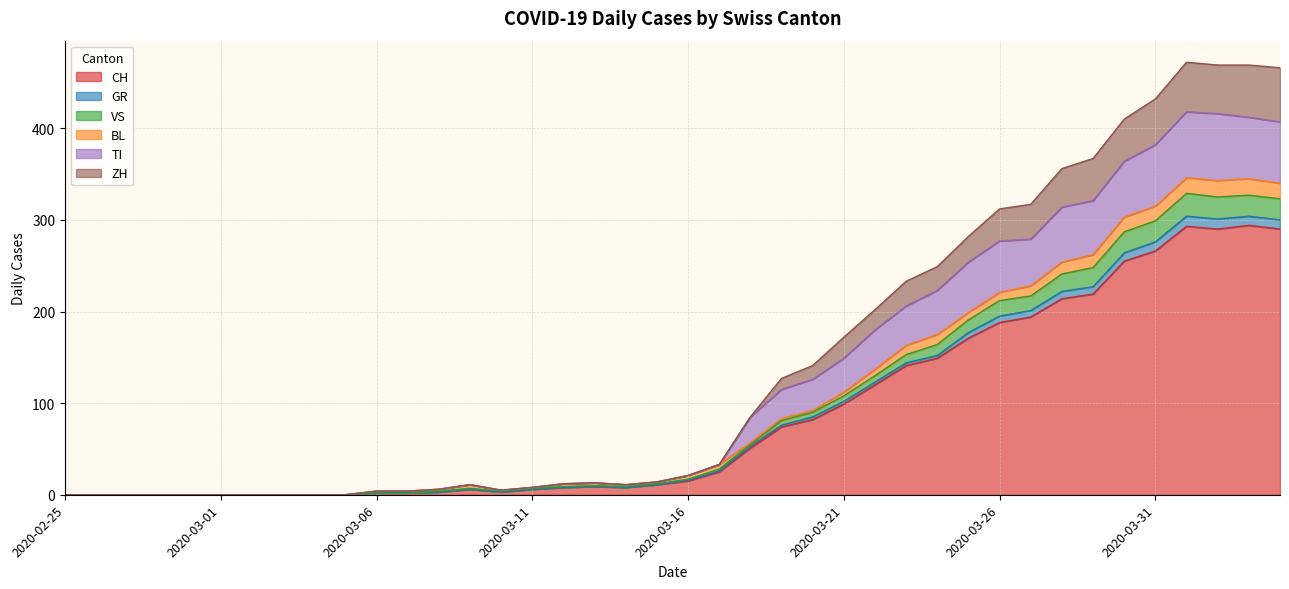

True or false: CH and ZH cross at least once.

False